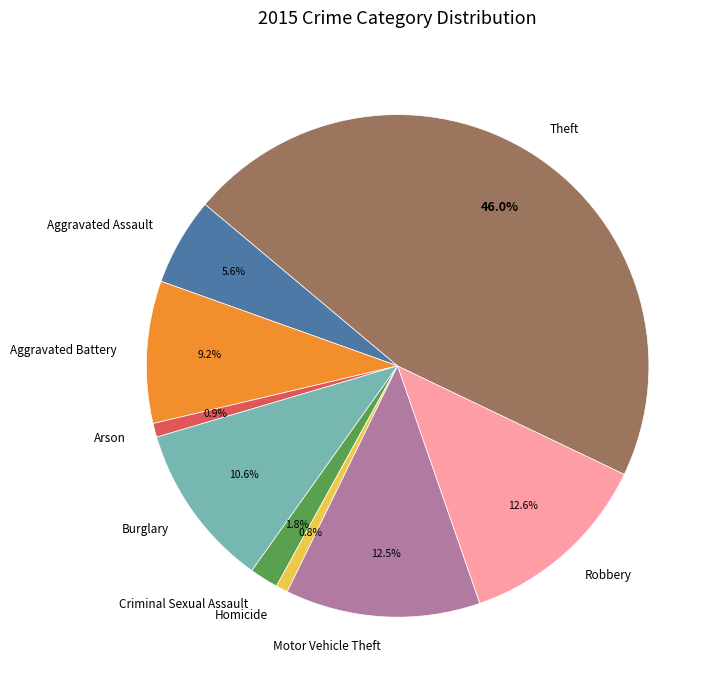

What portion of the pie excludes Aggravated Assault?

94.4%